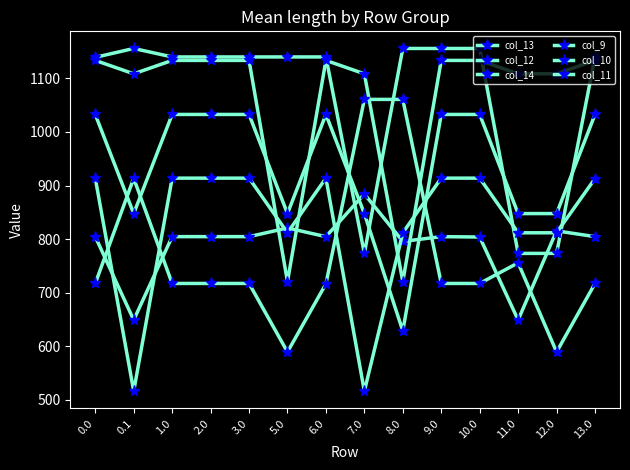

How many values in the col_13 series are below 1140?

4